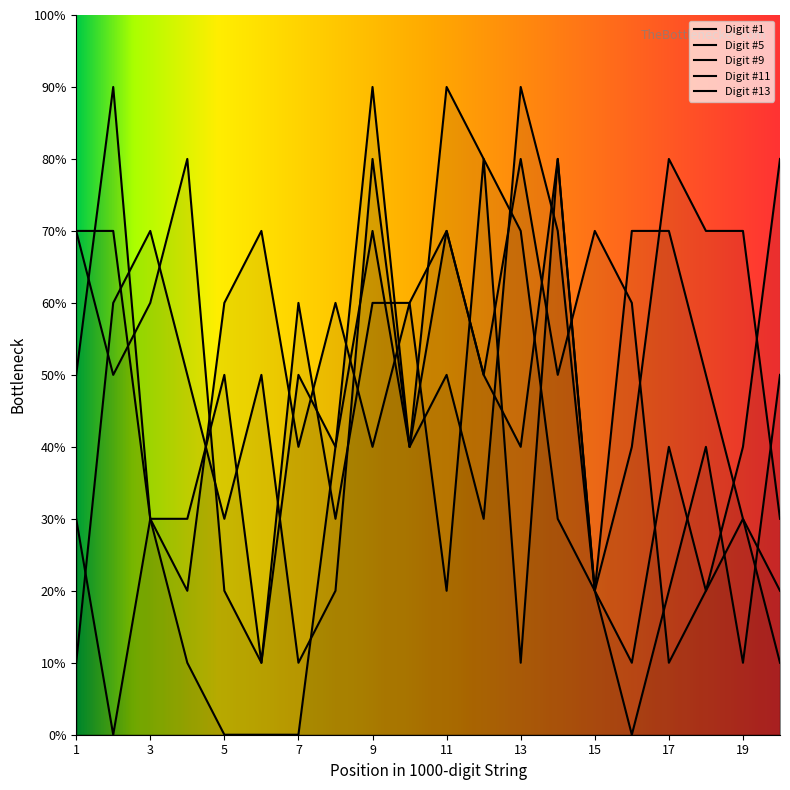

True or false: Digit #13 has more than 2 interior local peaks.

True